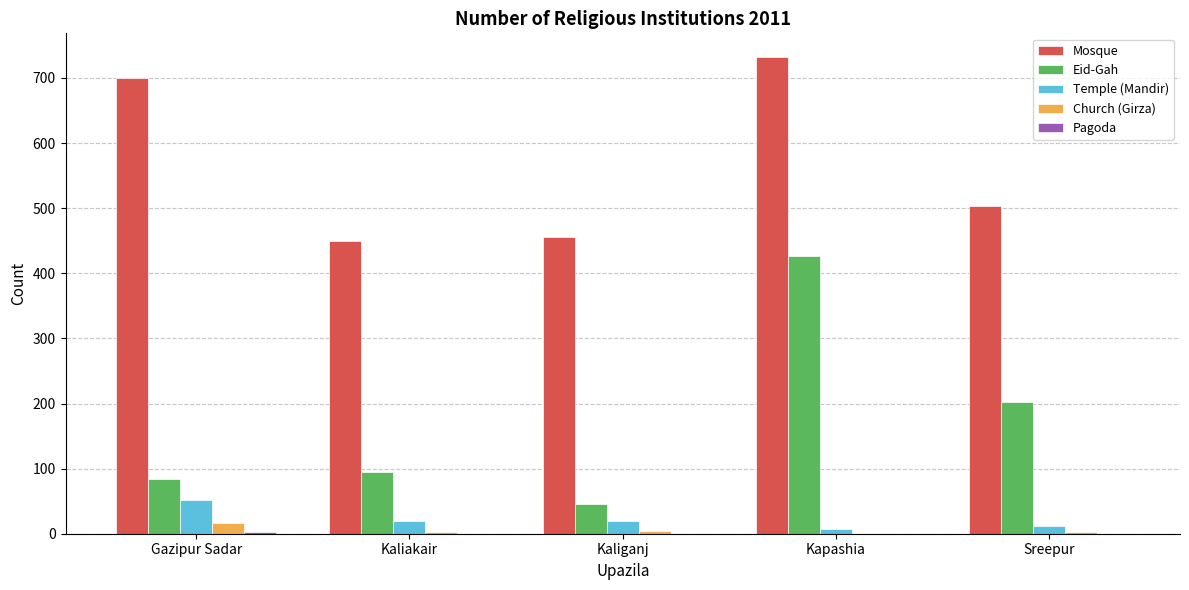

True or false: Mosque has a value of 504 at Sreepur.

True